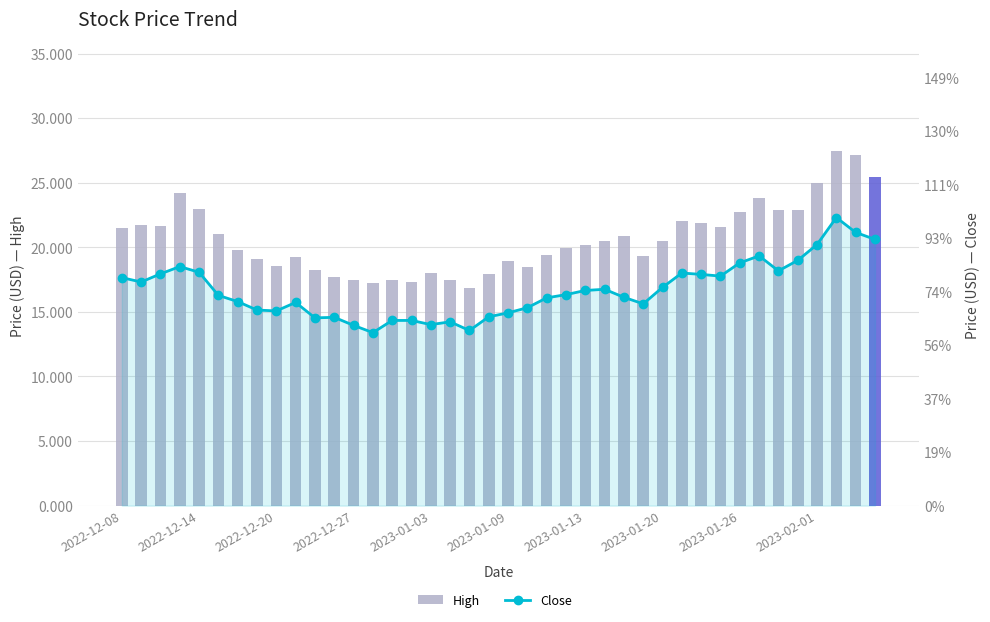

At 14, list the series in order from smallest to largest.

Close, High